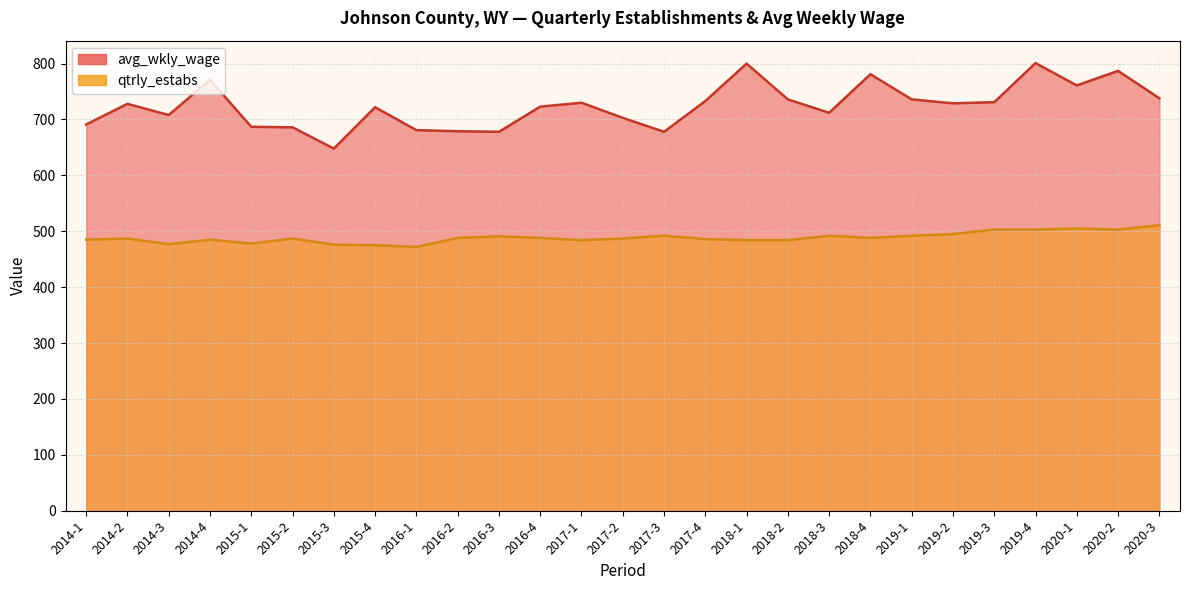

What is the sum of all avg_wkly_wage values?

19558